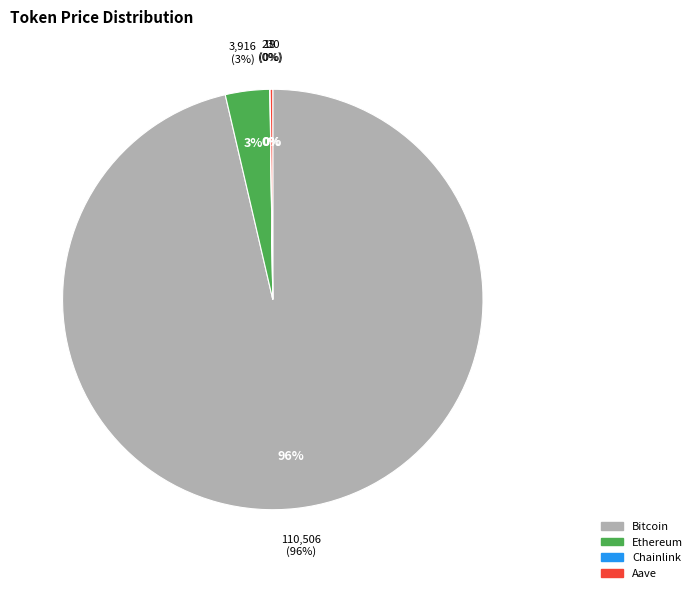

Is it true that Bitcoin is 96% of the pie?

True